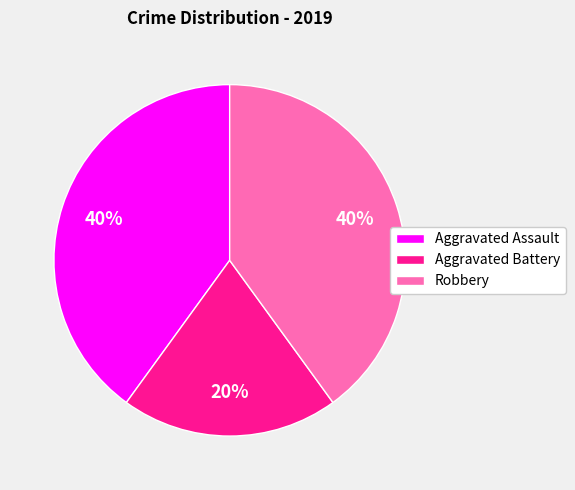

To the nearest percent, what is the difference between the Aggravated Battery and Aggravated Assault slice percentages?

20%